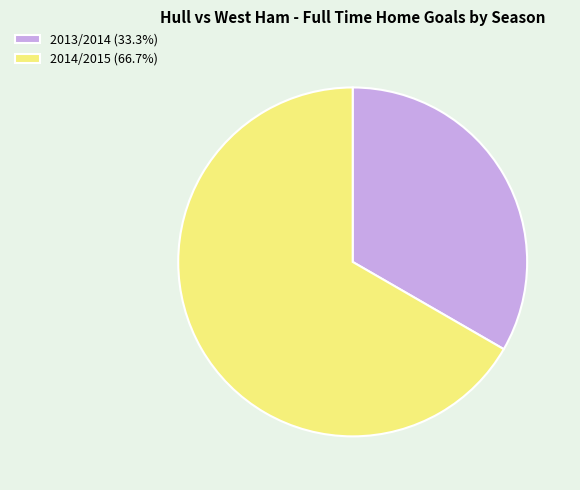

Approximately how many times larger is the value at 2013/2014 compared to 2014/2015?

0.5